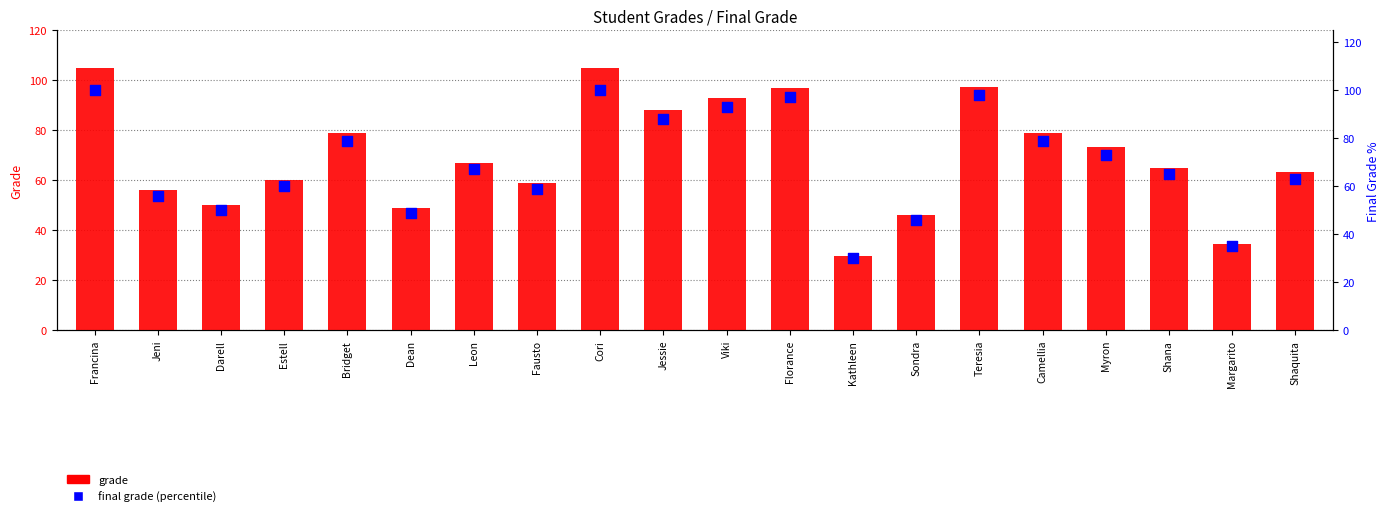

Which series reaches the minimum Y coordinate?

grade